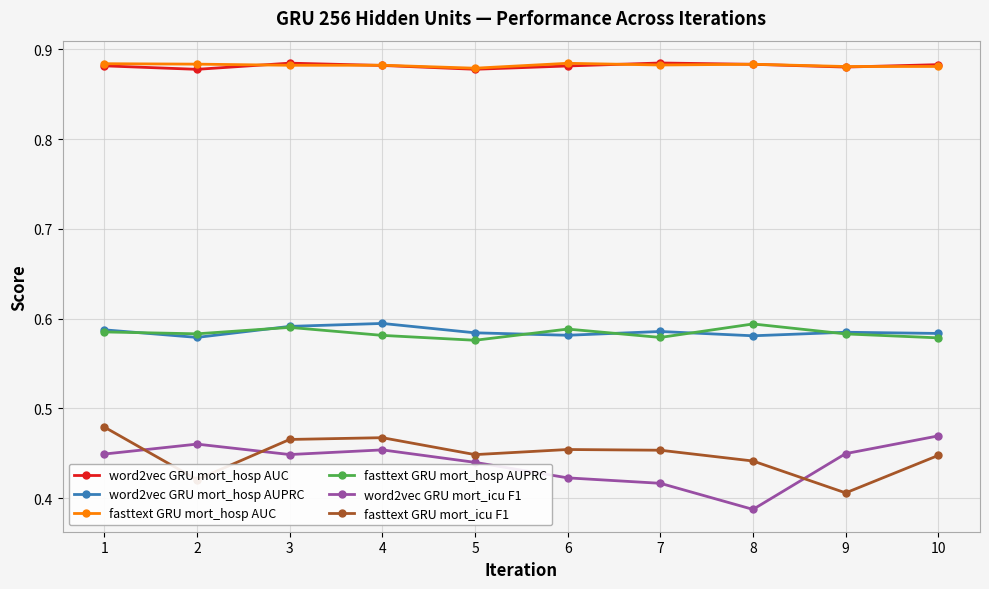

How many interior local peaks does the fasttext GRU mort_icu F1 series have?

2